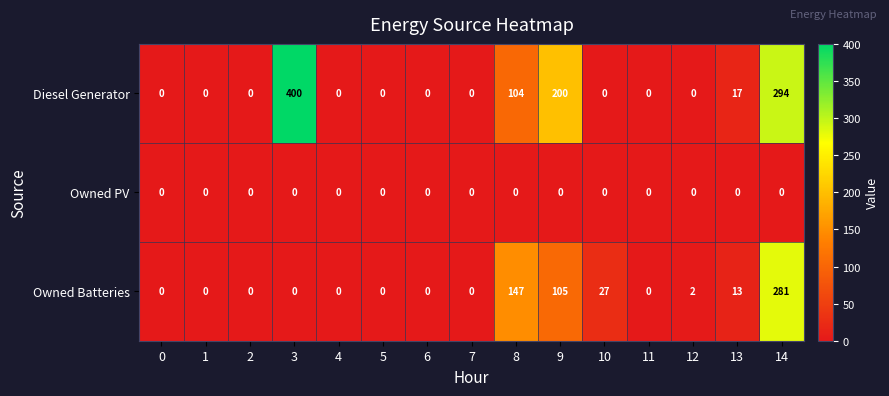

True or false: Diesel Generator has a value of 400 at 3.

True